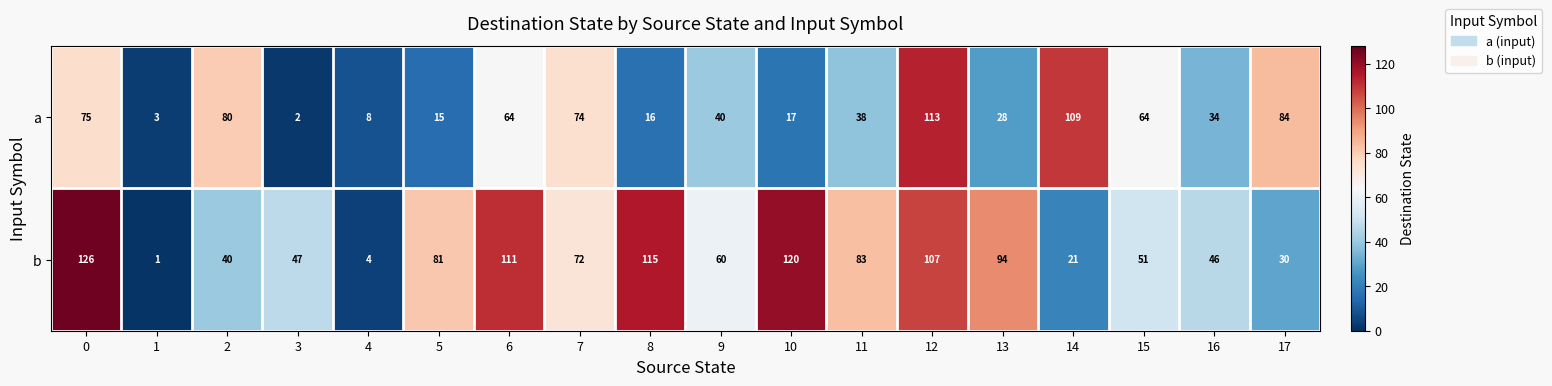

What is the difference between the b values at 9 and 14?

39